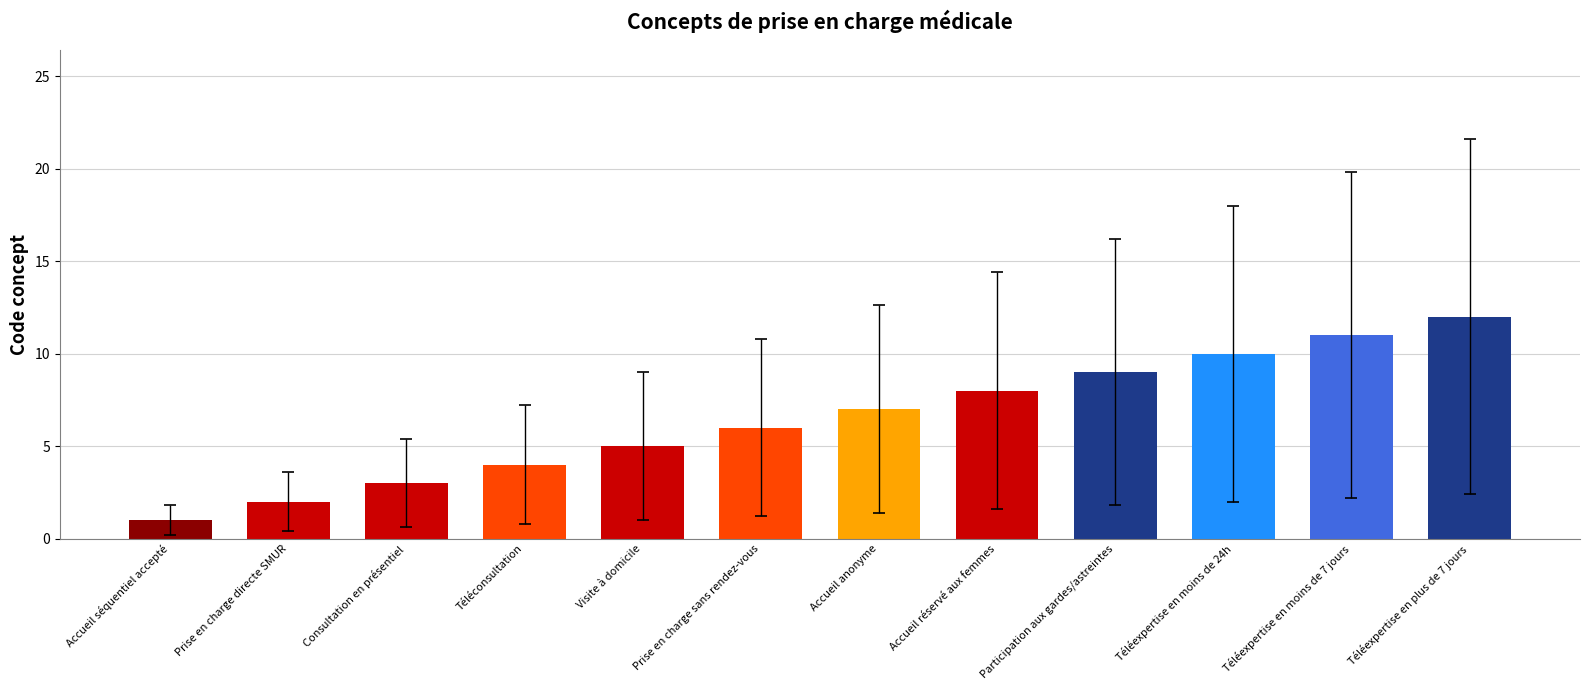

List the labels in order of value, smallest first.

Accueil séquentiel accepté, Prise en charge directe SMUR, Consultation en présentiel, Téléconsultation, Visite à domicile, Prise en charge sans rendez-vous, Accueil anonyme, Accueil réservé aux femmes, Participation aux gardes/astreintes, Téléexpertise en moins de 24h, Téléexpertise en moins de 7 jours, Téléexpertise en plus de 7 jours